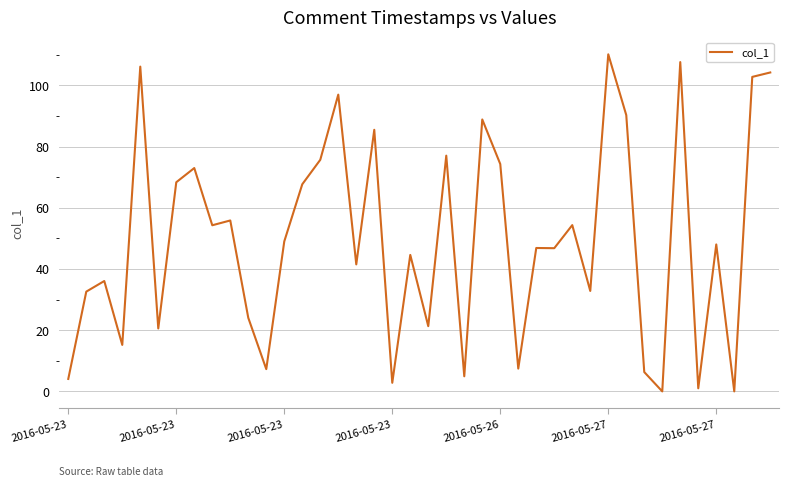

What is the maximum value shown in the chart?

110.1